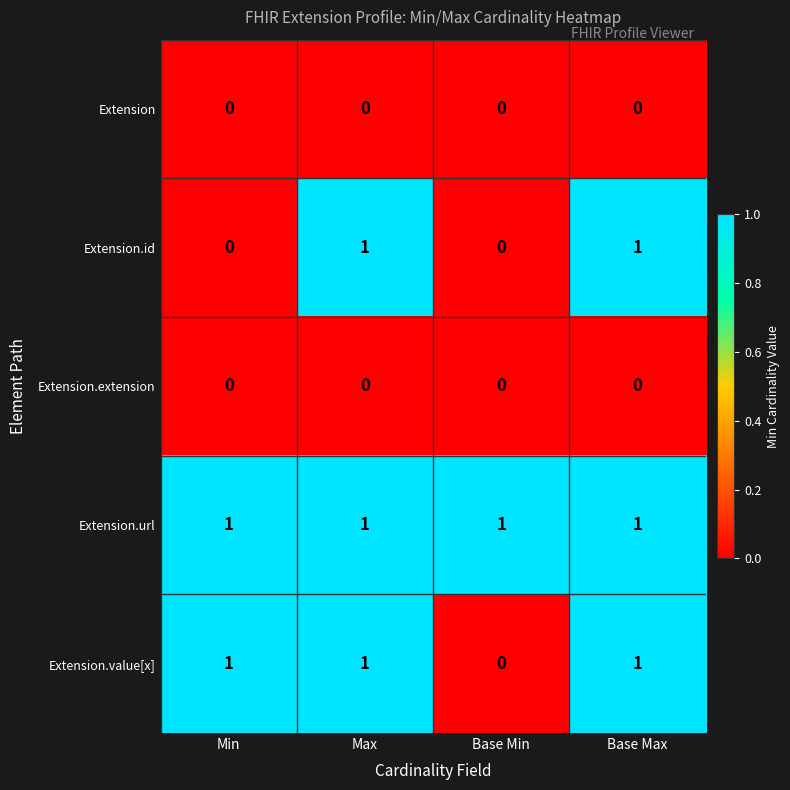

The Extension.value[x] series shows 1 at Max. True or false?

True